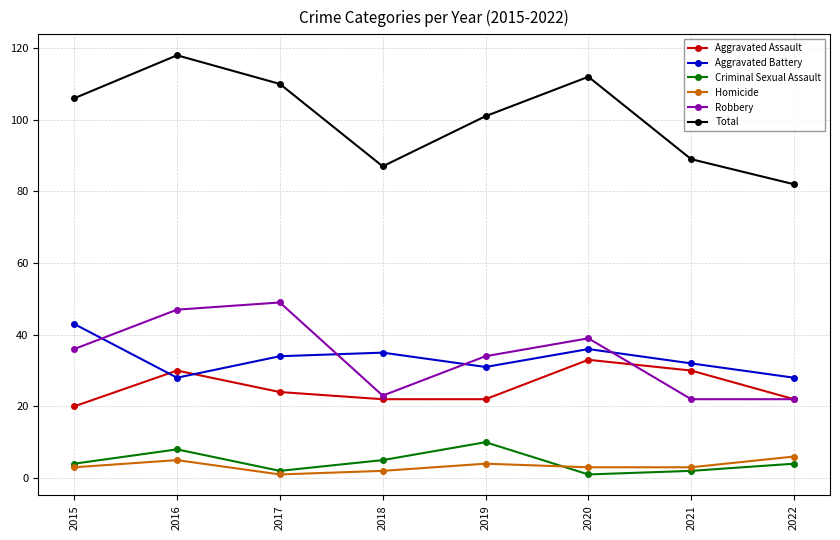

Reading left to right, what are all the values shown in this chart?

Aggravated Assault: 20	30	24	22	22	33	30	22
Aggravated Battery: 43	28	34	35	31	36	32	28
Criminal Sexual Assault: 4	8	2	5	10	1	2	4
Homicide: 3	5	1	2	4	3	3	6
Robbery: 36	47	49	23	34	39	22	22
Total: 106	118	110	87	101	112	89	82